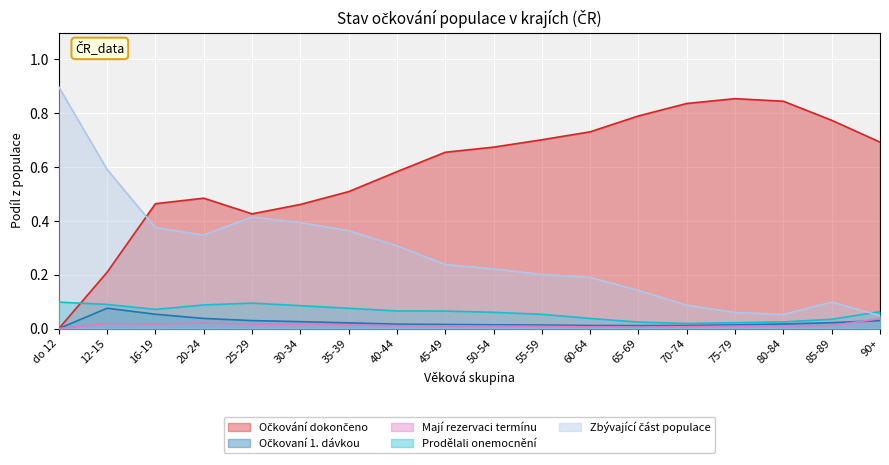

True or false: Mají rezervaci termínu and Zbývající část populace intersect in this chart.

False